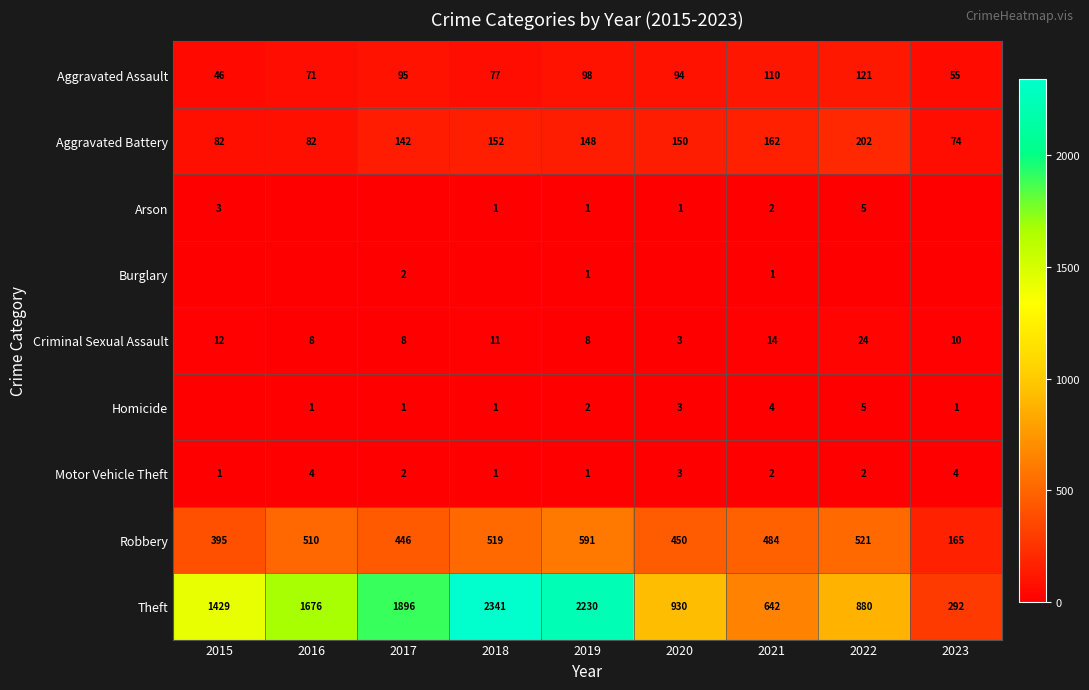

What is the approximate value of Robbery at 2016?

510